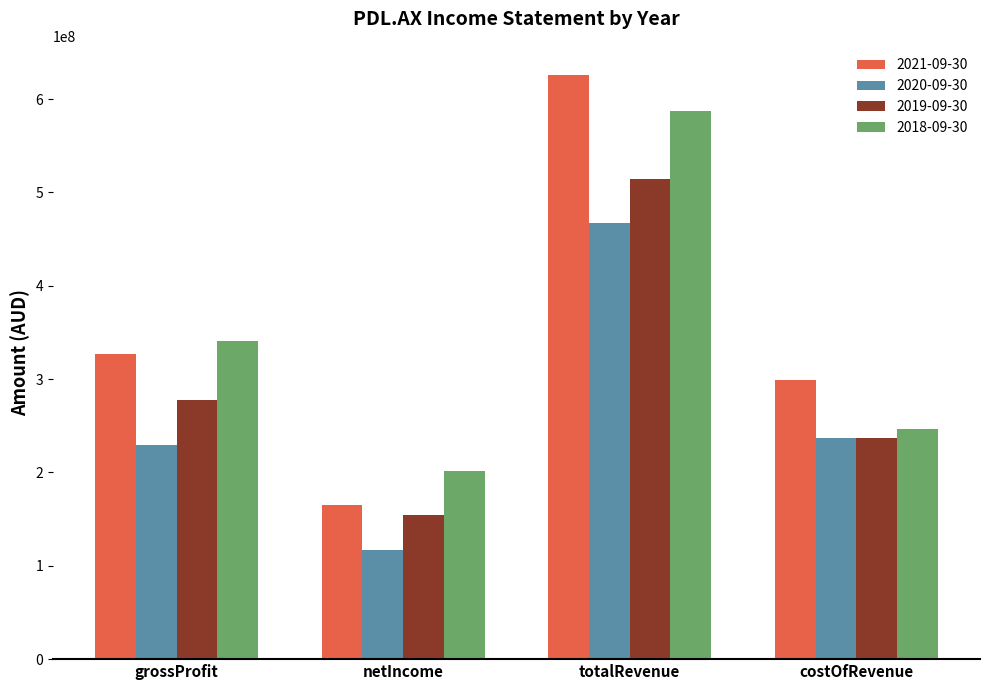

What is the sum of all 2020-09-30 values?

1050524000